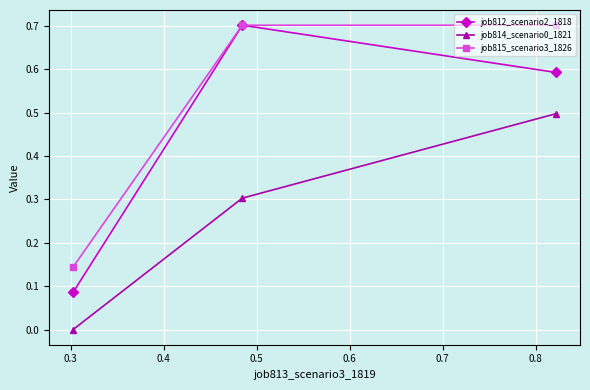

What is the difference between the maximum and minimum values in the job815_scenario3_1826 series?

0.6